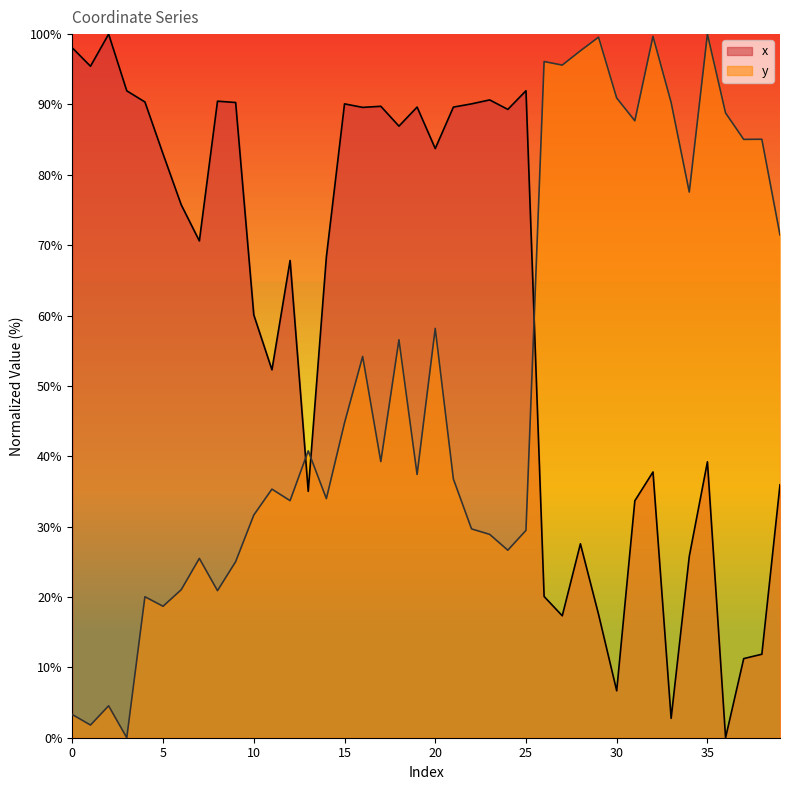

Reading left to right, list all the values displayed in this chart.

x: 98.0	95.4	100.0	91.9	90.4	83.0	75.7	70.6	90.5	90.3	60.1	52.3	67.8	35.0	68.3	90.1	89.6	89.7	86.9	89.6	83.7	89.6	90.1	90.6	89.3	92.0	20.1	17.3	27.6	17.5	6.7	33.7	37.8	2.8	25.8	39.2	0.0	11.2	11.9	36.0
y: 3.3	1.8	4.5	0.0	20.0	18.7	21.0	25.5	20.9	25.0	31.6	35.3	33.7	40.8	34.0	44.8	54.2	39.2	56.6	37.4	58.2	36.8	29.7	28.9	26.7	29.5	96.1	95.6	97.6	99.6	90.9	87.7	99.7	90.3	77.6	100.0	88.8	85.0	85.1	71.5